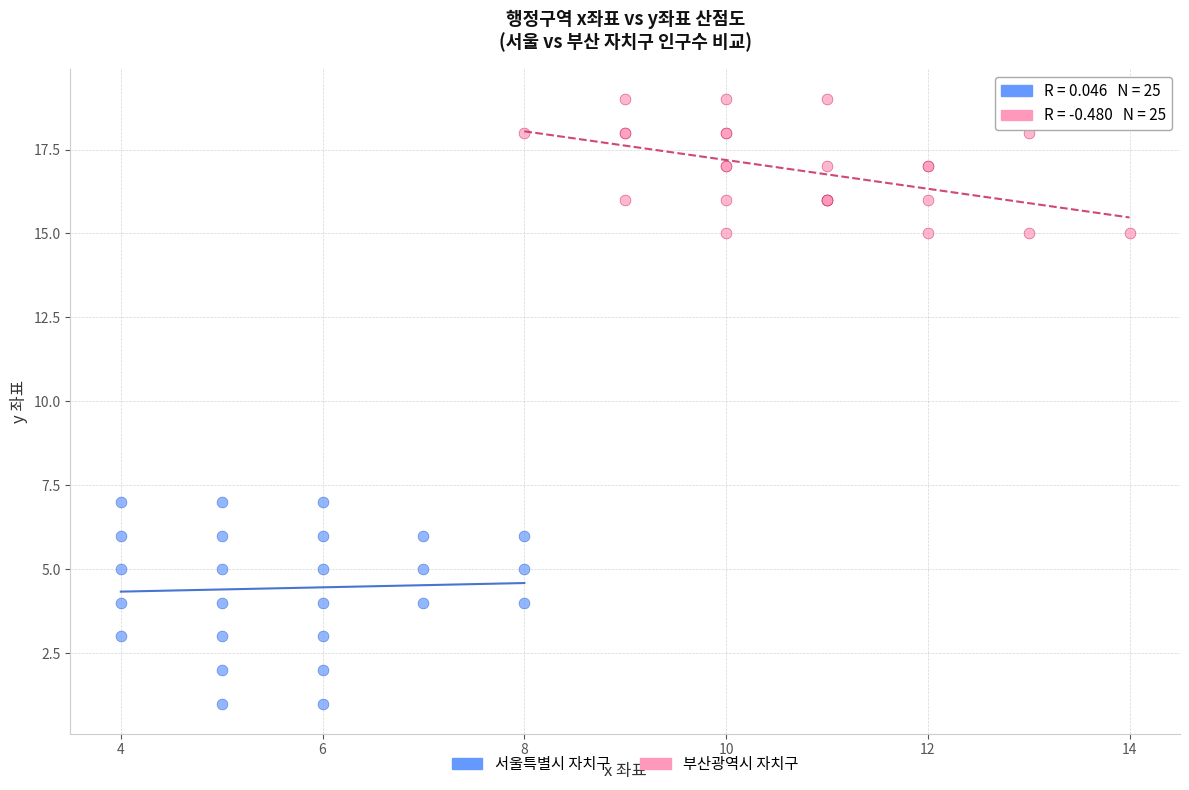

Which series has the largest Y range (max minus min)?

서울특별시 자치구